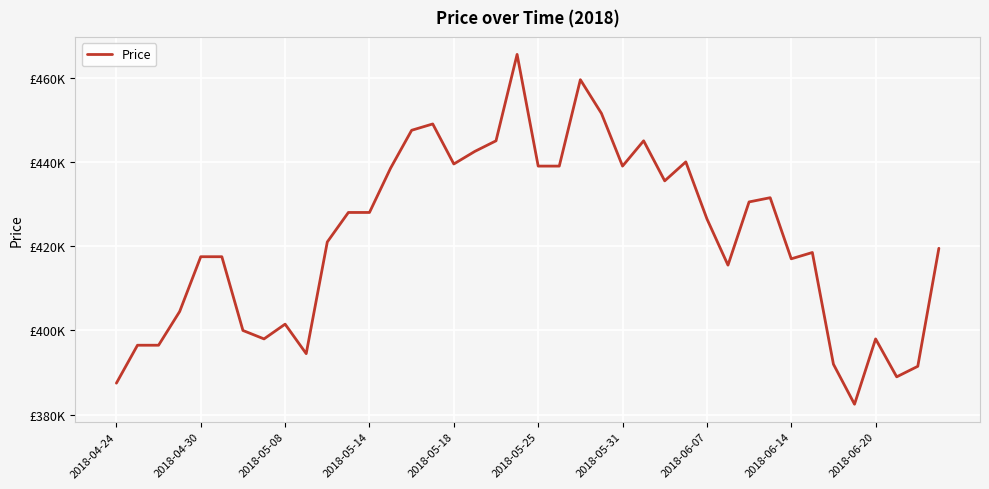

What is the greatest value displayed?

465500